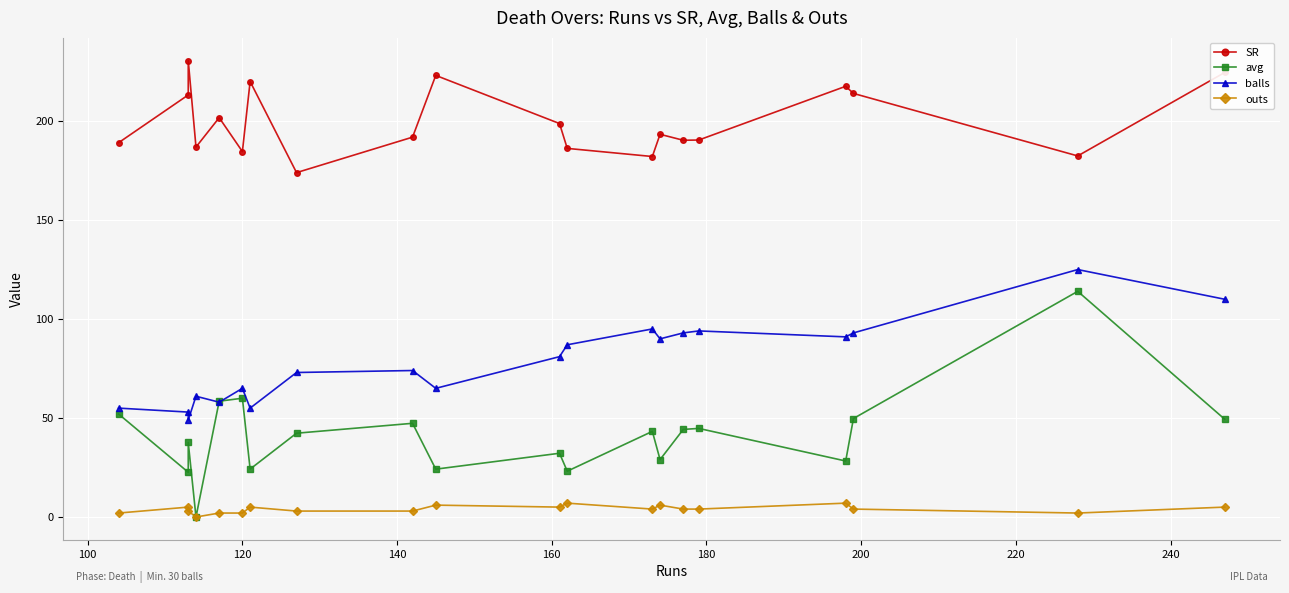

How many values in the balls series exceed 81?

9